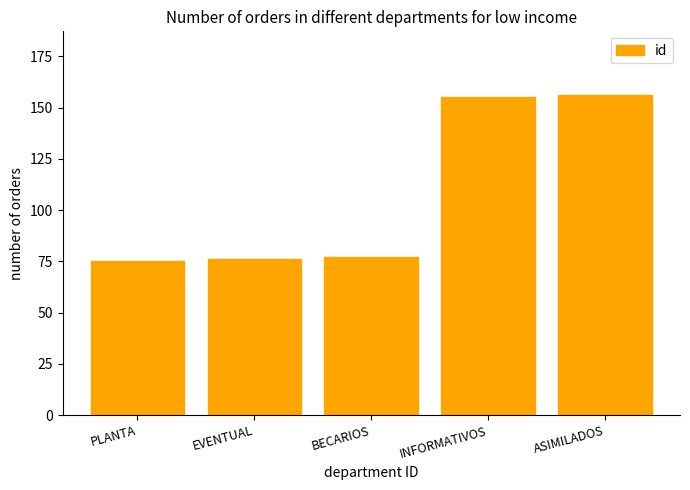

What is the approximate value at ASIMILADOS?

156